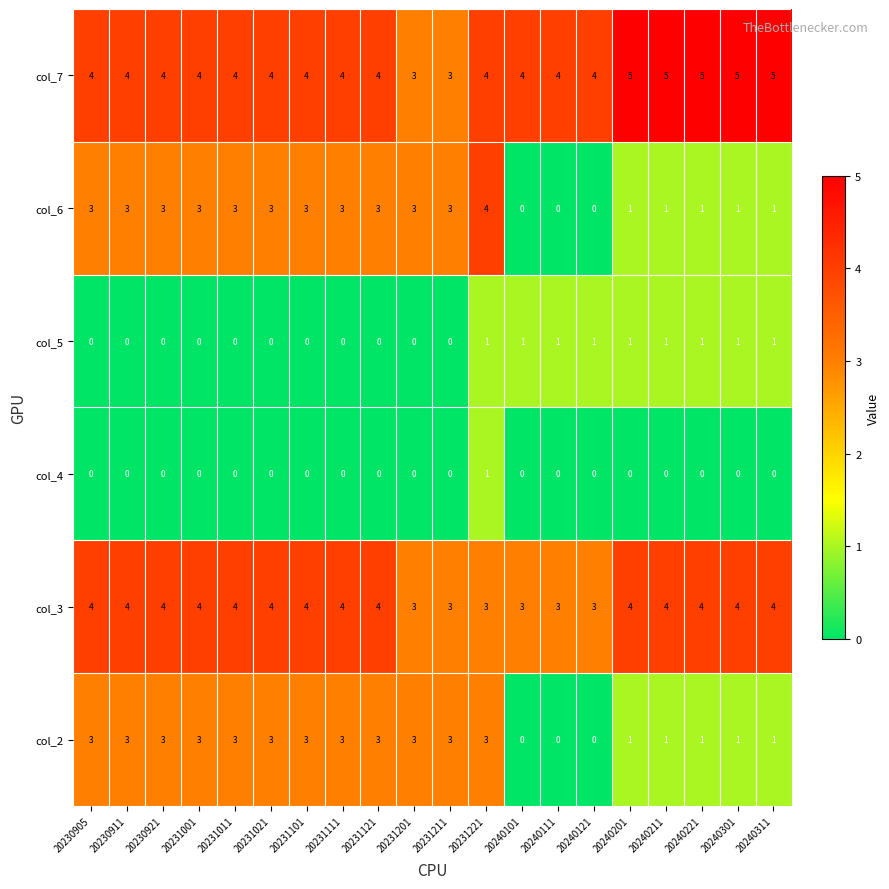

What is the highest value of the col_7 series?

5